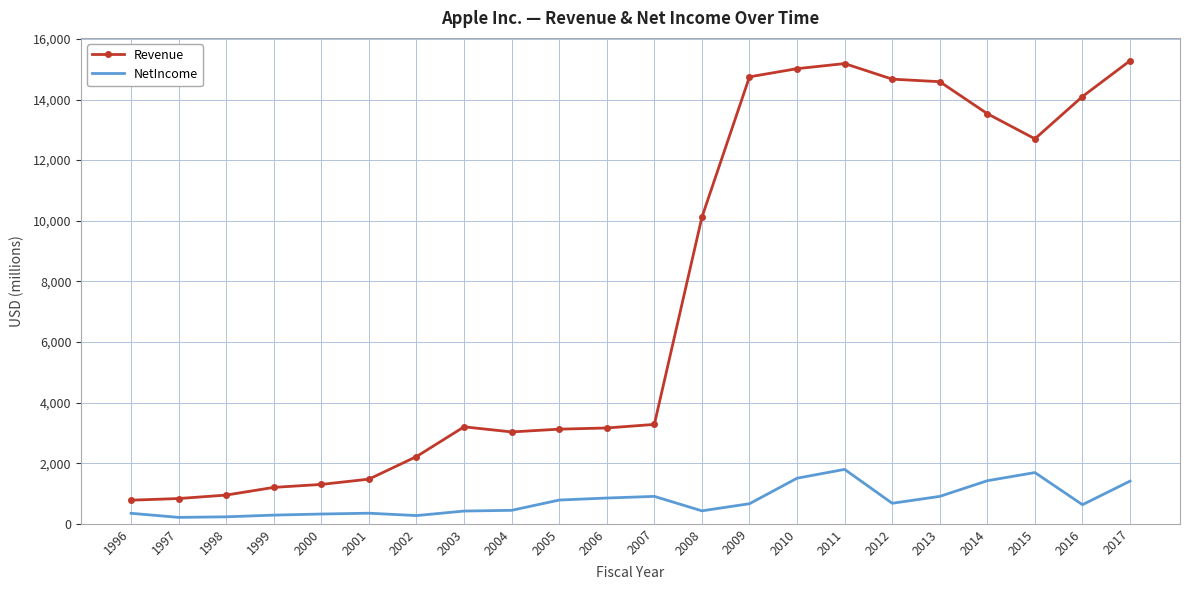

What is the difference between the highest and lowest values at 2005?

2339